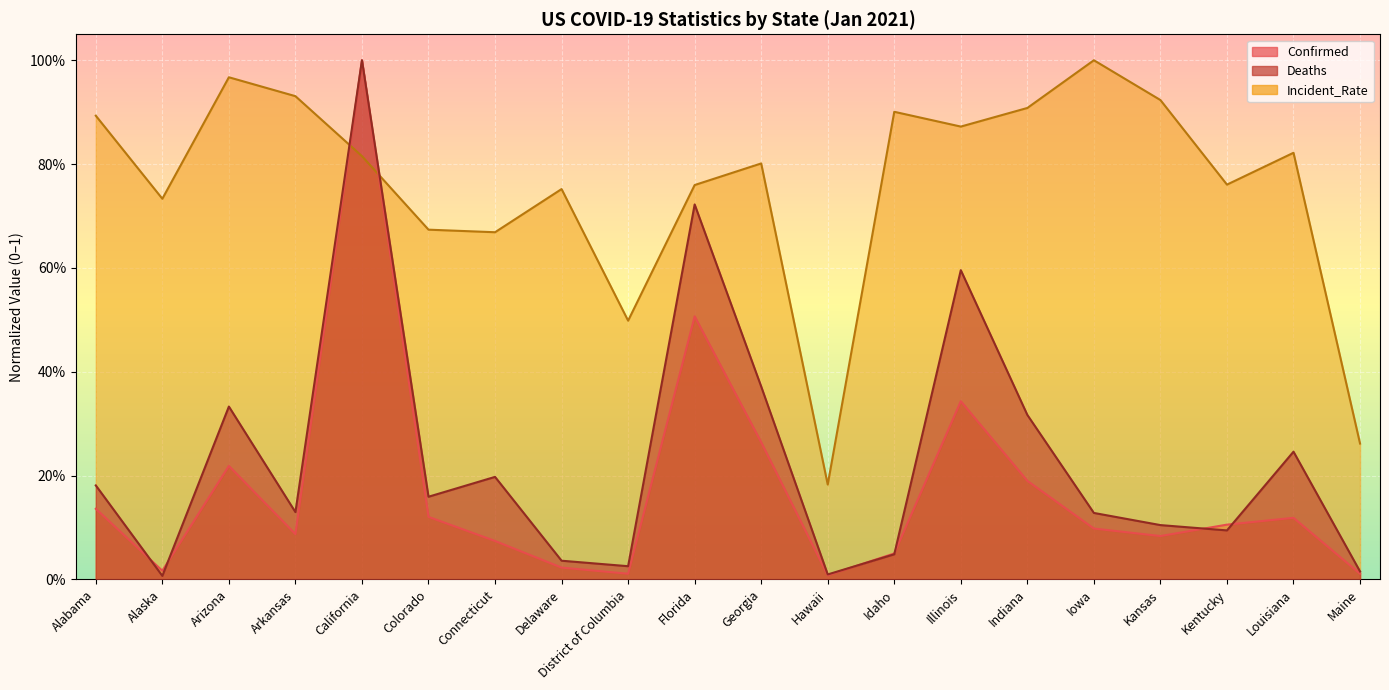

Reading left to right, extract all data points from this chart.

Confirmed: Alabama=0.1	Alaska=0.0	Arizona=0.2	Arkansas=0.1	California=1.0	Colorado=0.1	Connecticut=0.1	Delaware=0.0	District of Columbia=0.0	Florida=0.5	Georgia=0.3	Hawaii=0.0	Idaho=0.0	Illinois=0.3	Indiana=0.2	Iowa=0.1	Kansas=0.1	Kentucky=0.1	Louisiana=0.1	Maine=0.0
Deaths: Alabama=0.2	Alaska=0.0	Arizona=0.3	Arkansas=0.1	California=1.0	Colorado=0.2	Connecticut=0.2	Delaware=0.0	District of Columbia=0.0	Florida=0.7	Georgia=0.4	Hawaii=0.0	Idaho=0.0	Illinois=0.6	Indiana=0.3	Iowa=0.1	Kansas=0.1	Kentucky=0.1	Louisiana=0.2	Maine=0.0
Incident_Rate: Alabama=0.9	Alaska=0.7	Arizona=1.0	Arkansas=0.9	California=0.8	Colorado=0.7	Connecticut=0.7	Delaware=0.8	District of Columbia=0.5	Florida=0.8	Georgia=0.8	Hawaii=0.2	Idaho=0.9	Illinois=0.9	Indiana=0.9	Iowa=1.0	Kansas=0.9	Kentucky=0.8	Louisiana=0.8	Maine=0.3